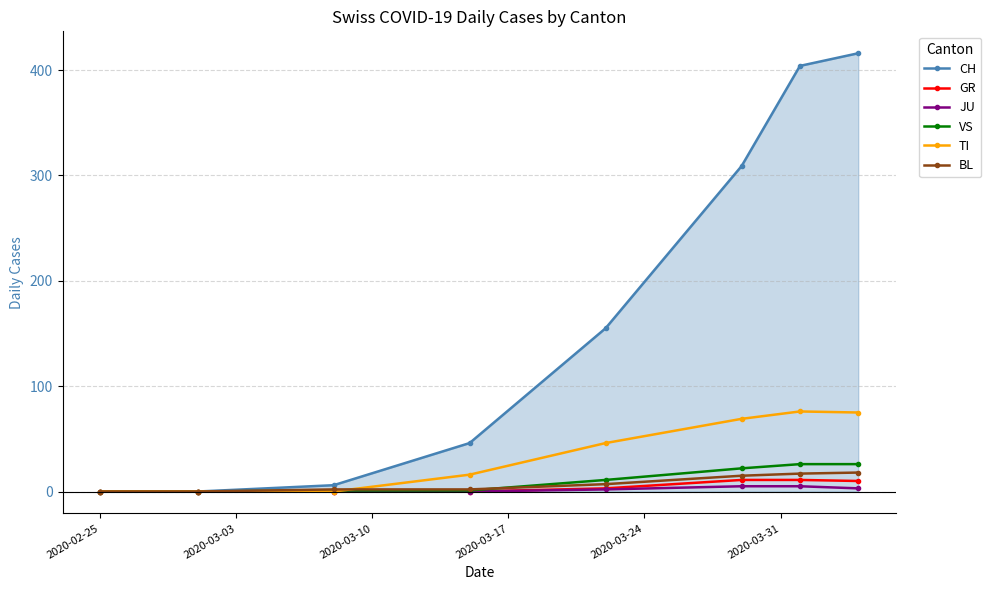

What are all the series names shown in the legend?

CH, GR, JU, VS, TI, BL